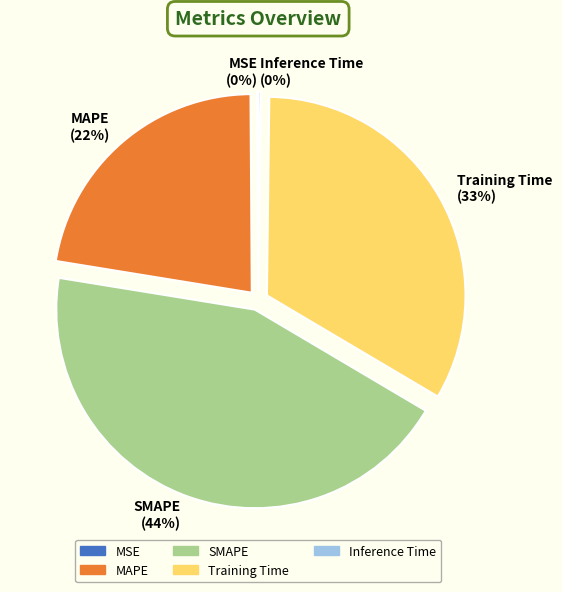

How many slices are in this pie chart?

5